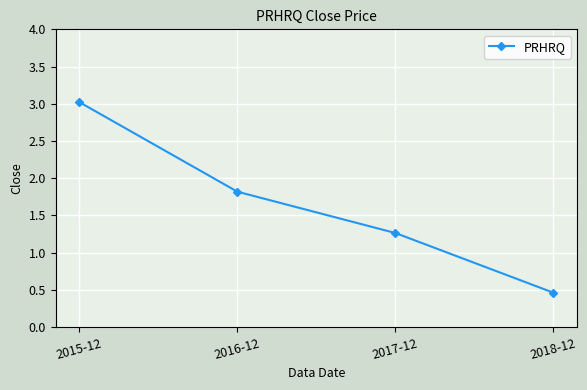

What is the smallest value displayed?

0.5